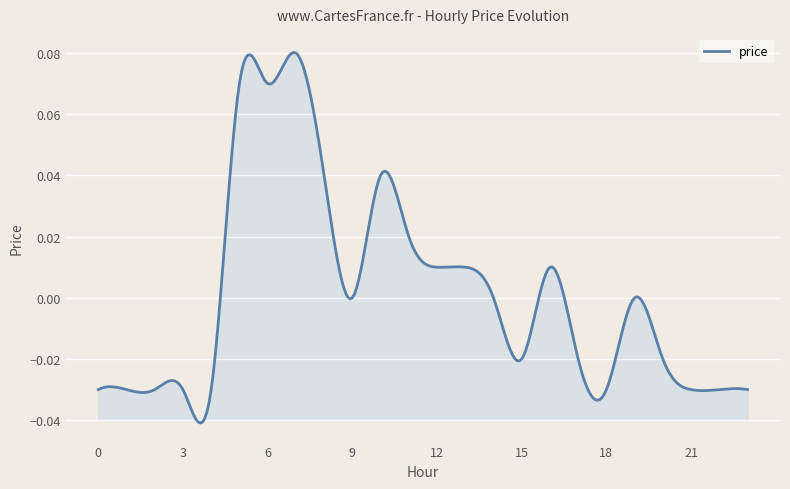

What is the difference between the second highest and second lowest values?

0.1